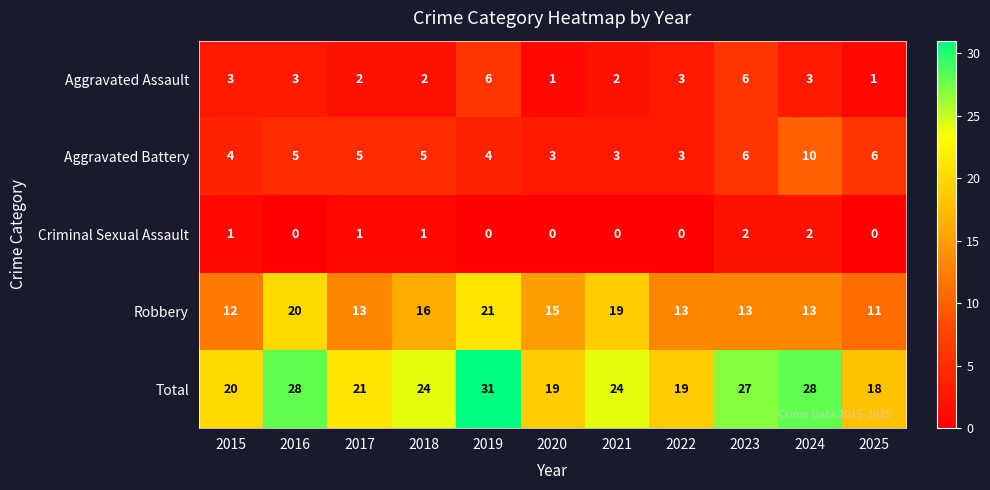

At how many categories does at least one series exceed 14?

11